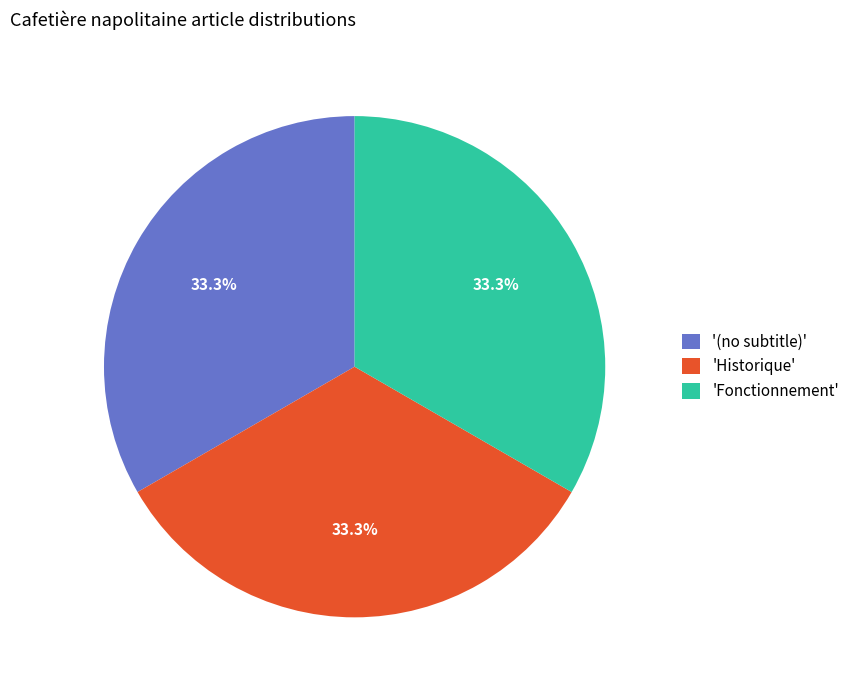

How much of the chart is everything except '(no subtitle)'?

66.7%